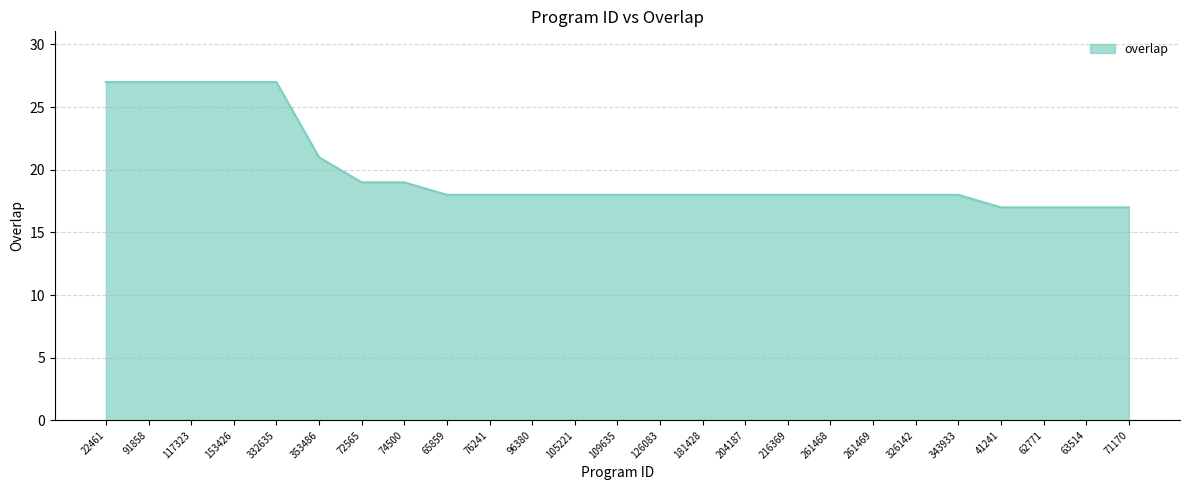

What is the difference between the values at 353486 and 41241?

4